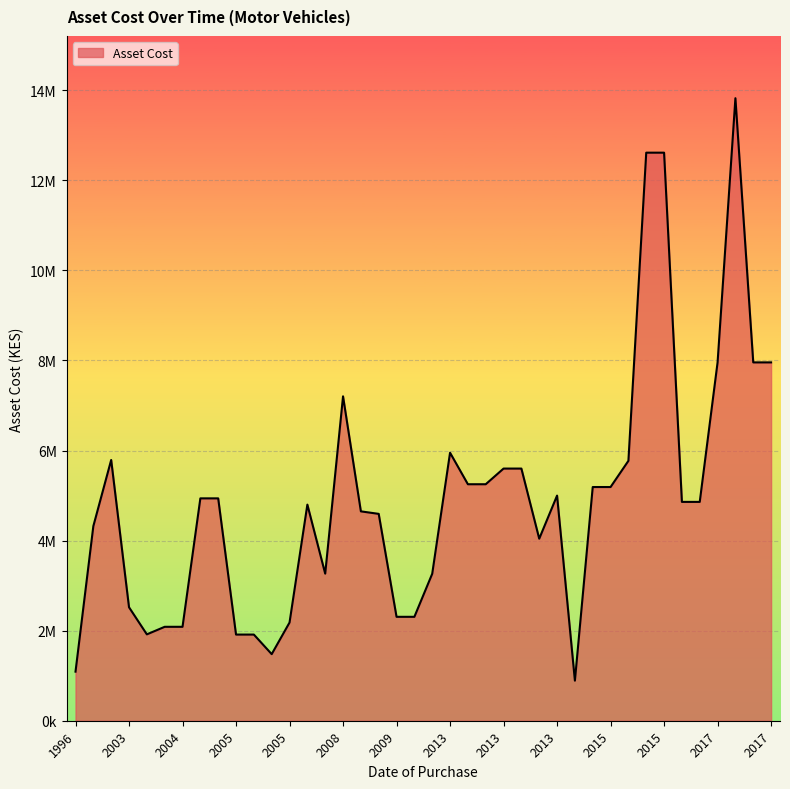

Rank the categories by value from lowest to highest.

2014, 1996, 2005, 2005, 2005, 2003, 2004, 2004, 2005, 2009, 2009, 2003, 2011, 2008, 2013, 1998, 2009, 2008, 2007, 2017, 2017, 2005, 2005, 2013, 2015, 2015, 2013, 2013, 2013, 2013, 2015, 1999, 2013, 2008, 2017, 2017, 2017, 2015, 2015, 2017